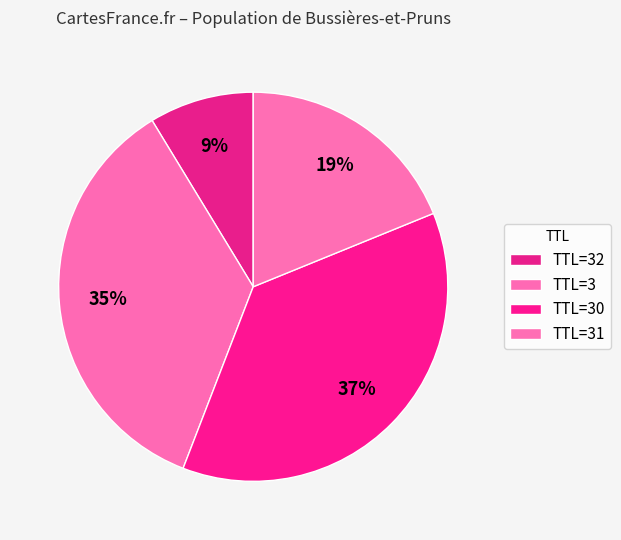

Does any single category account for the majority?

No